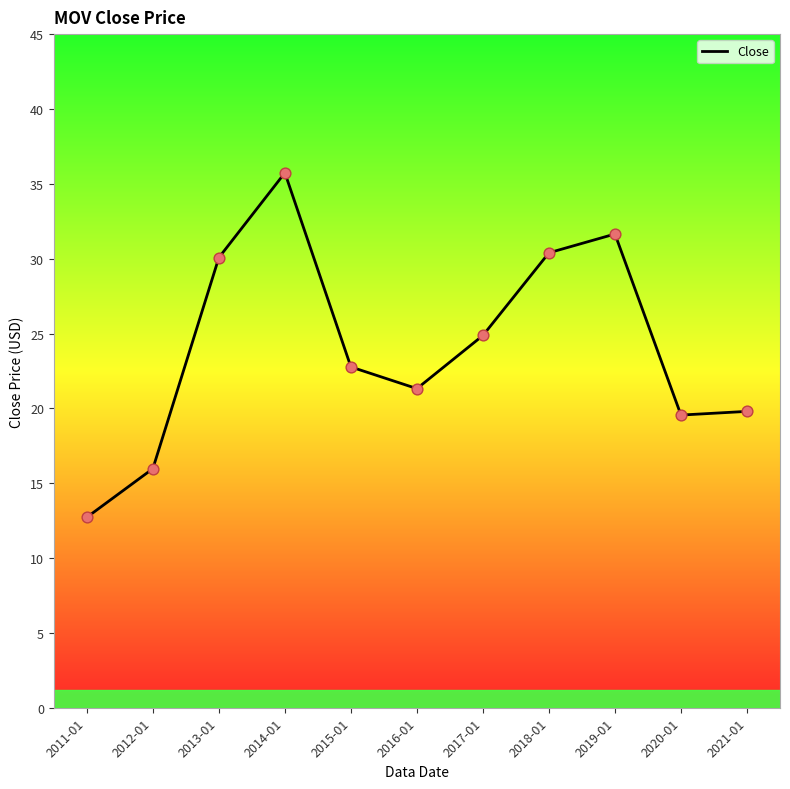

Between 2014-01 and 2012-01, which is larger?

2014-01